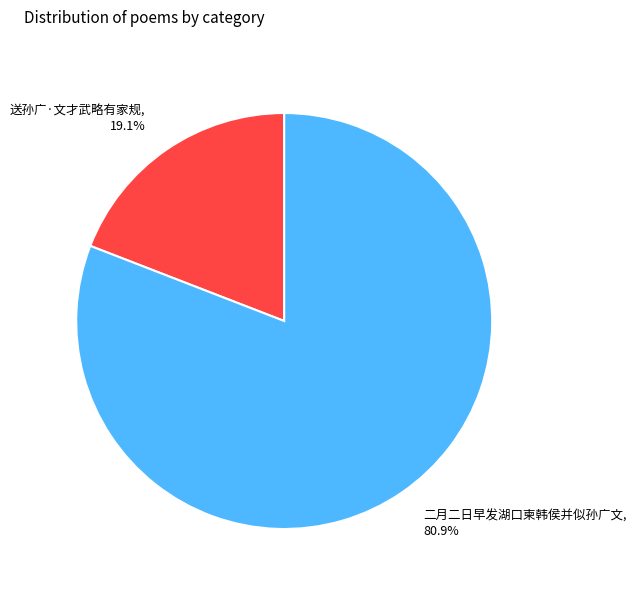

Is the sum of 送孙广·文才武略有家规 and 二月二日早发湖口柬韩侯并似孙广文 greater than half?

Yes